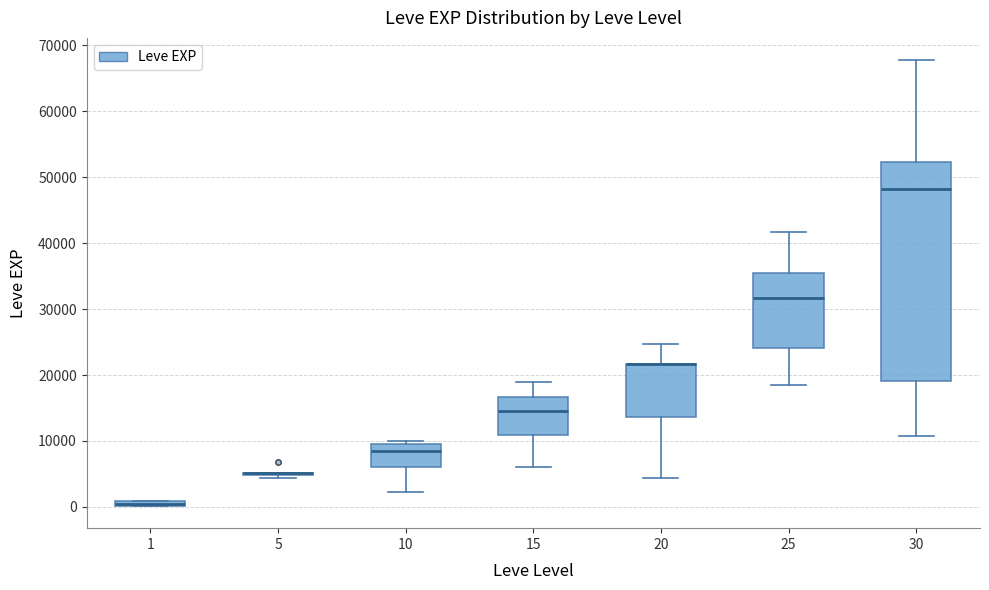

Where does the median line of the box at x = 15 sit on the y-axis? The values are not printed on the chart, so give them approximately, as read against the axis.

15000